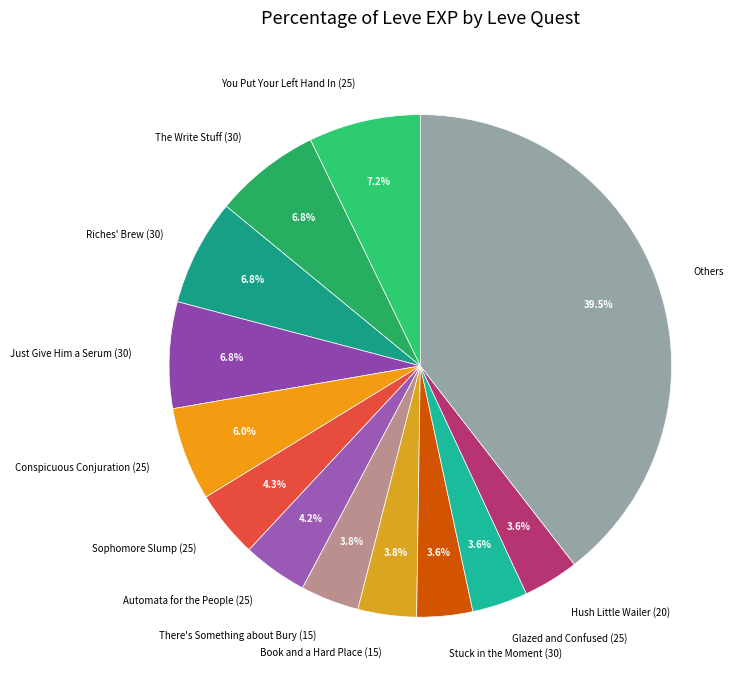

Which has a higher value, The Write Stuff (30) or Conspicuous Conjuration (25)?

The Write Stuff (30)